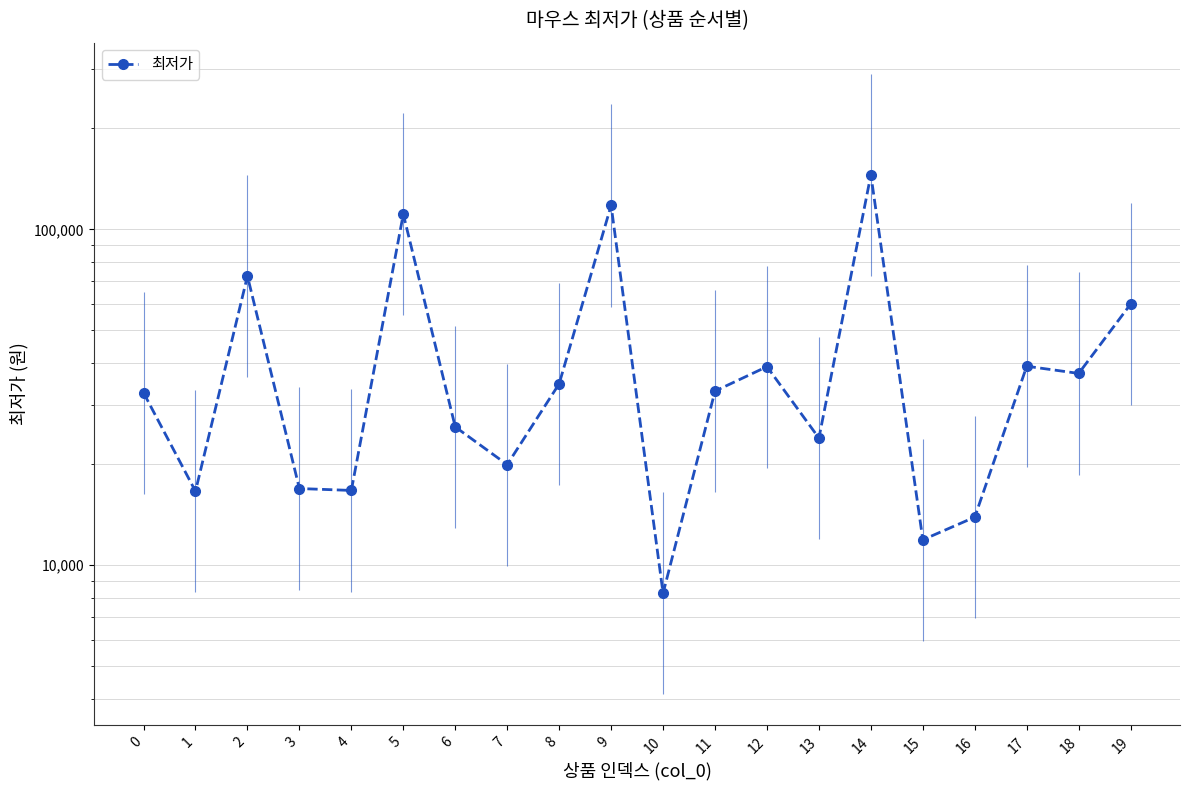

Reading right to left, extract all data points from this chart.

59900	37230	39110	13900	11900	145300	23900	39000	32980	8250	117800	34670	19920	25800	110930	16690	16910	72580	16600	32610